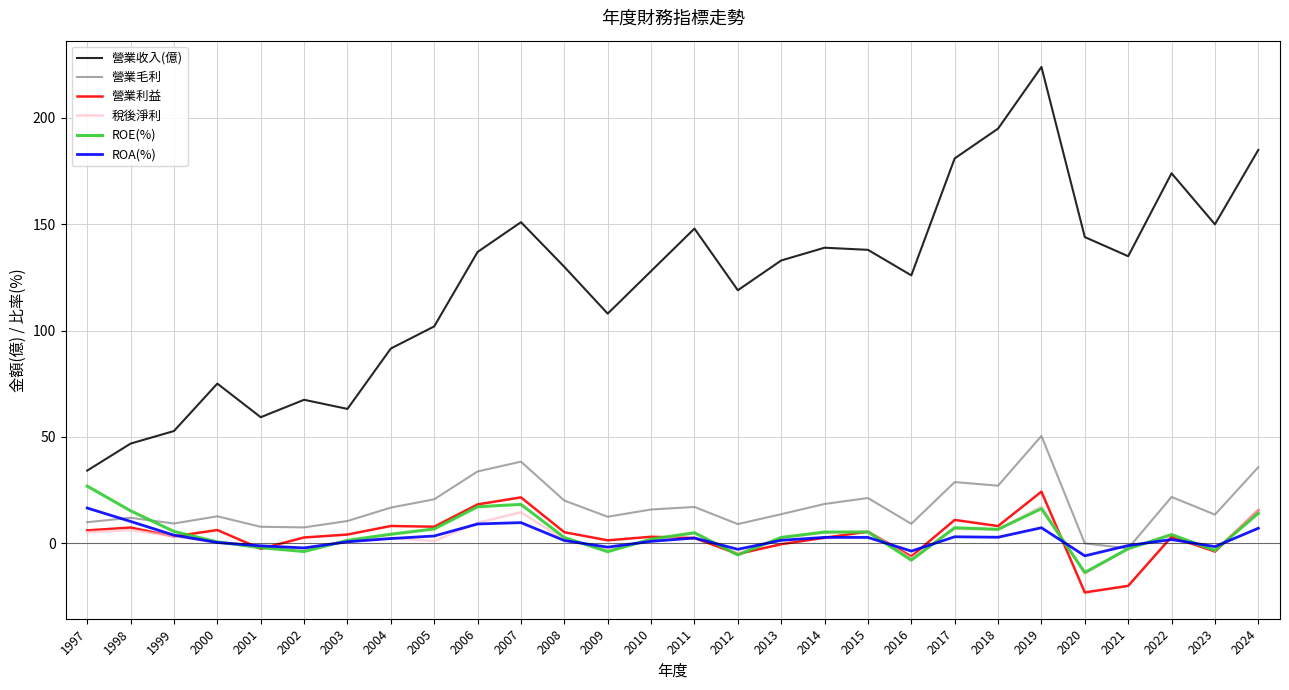

Which series changed the most between 2002 and 2007?

營業收入(億)